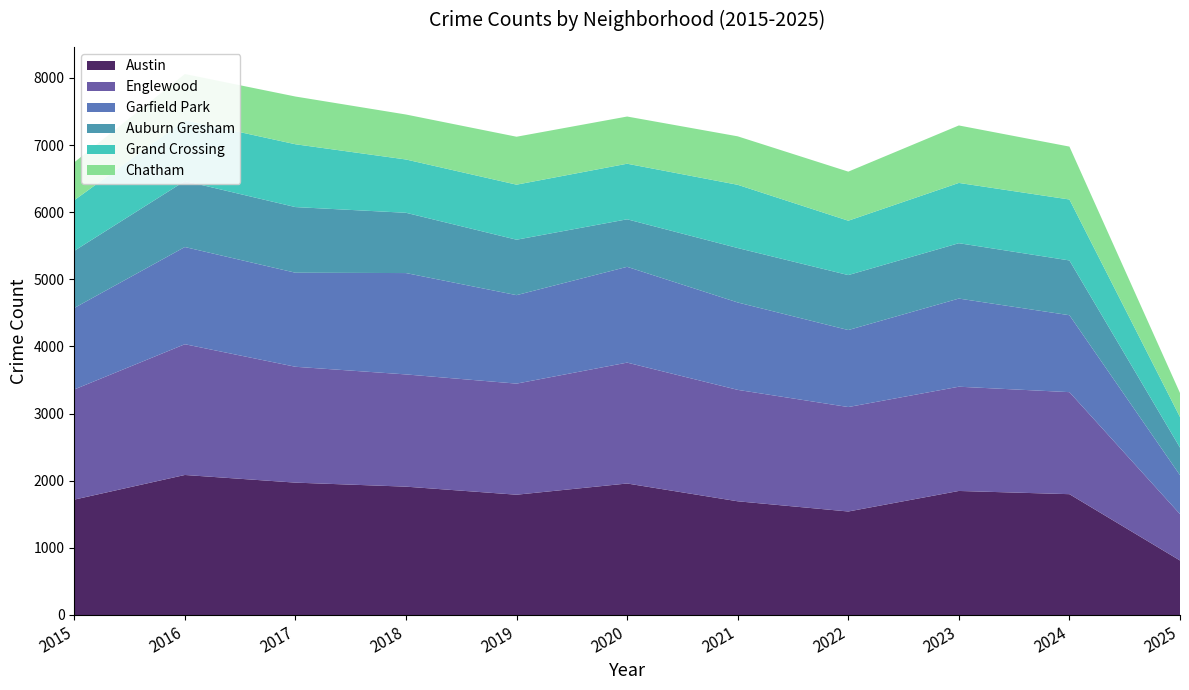

Reading right to left, what are all the values shown in this chart?

Austin: 2025=812	2024=1800	2023=1848	2022=1542	2021=1694	2020=1959	2019=1792	2018=1912	2017=1972	2016=2086	2015=1719
Englewood: 2025=691	2024=1520	2023=1553	2022=1556	2021=1660	2020=1801	2019=1655	2018=1672	2017=1726	2016=1948	2015=1641
Garfield Park: 2025=580	2024=1146	2023=1313	2022=1147	2021=1302	2020=1427	2019=1318	2018=1510	2017=1401	2016=1448	2015=1214
Auburn Gresham: 2025=411	2024=816	2023=825	2022=819	2021=811	2020=708	2019=826	2018=898	2017=978	2016=983	2015=851
Grand Crossing: 2025=455	2024=908	2023=898	2022=810	2021=942	2020=828	2019=820	2018=794	2017=936	2016=908	2015=754
Chatham: 2025=358	2024=788	2023=856	2022=731	2021=722	2020=703	2019=714	2018=670	2017=711	2016=686	2015=565